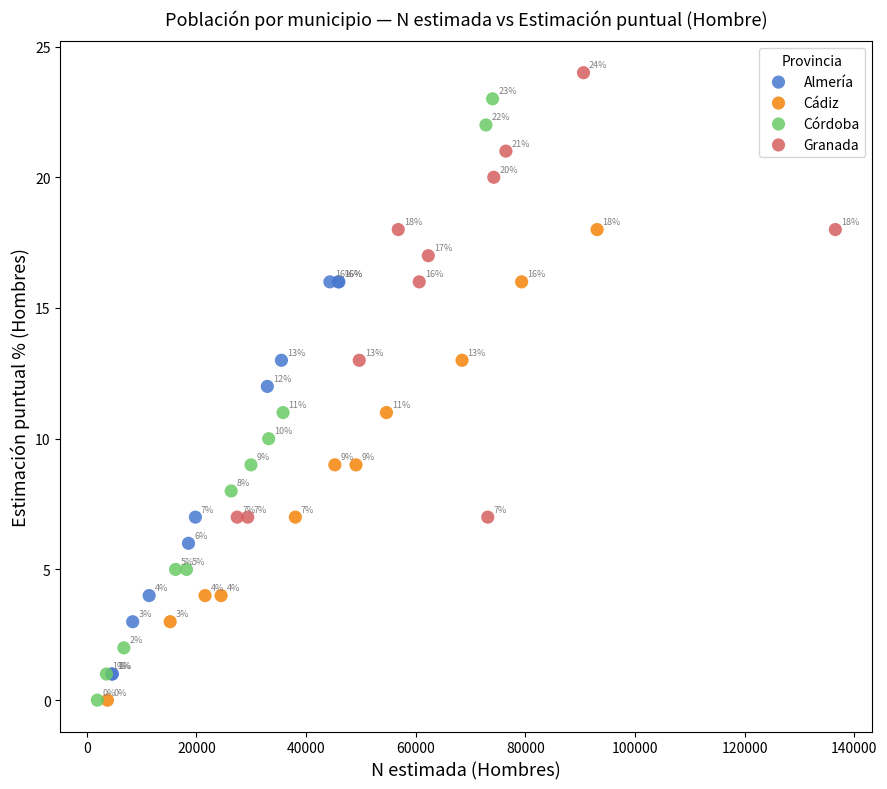

Which series contains the highest Y value?

Granada